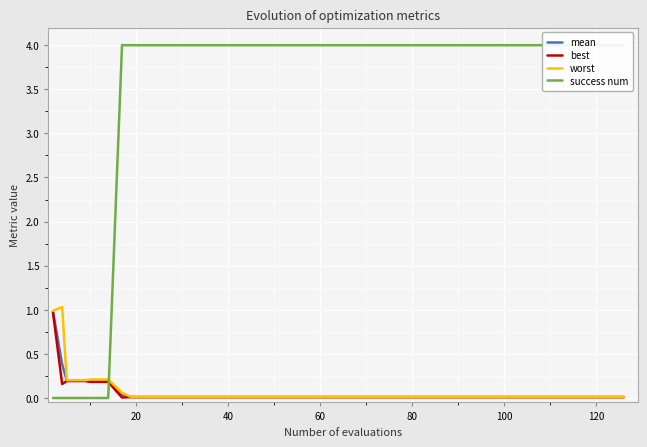

What is the highest value of the worst series?

1.0